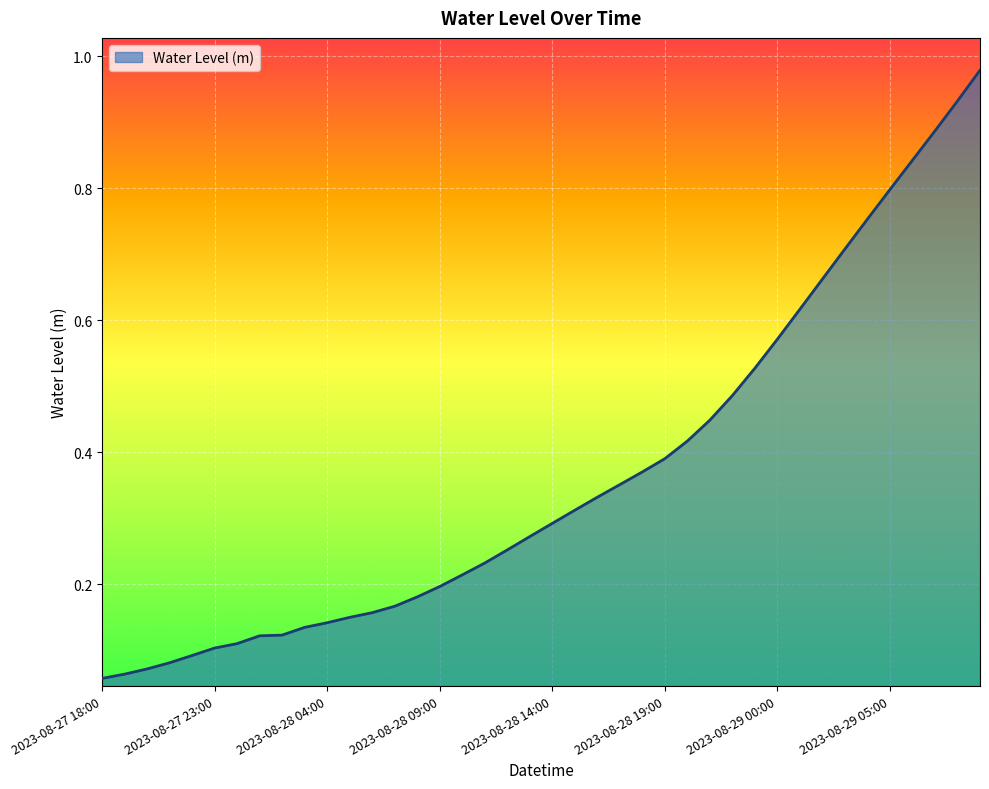

What is the smallest value displayed?

0.1